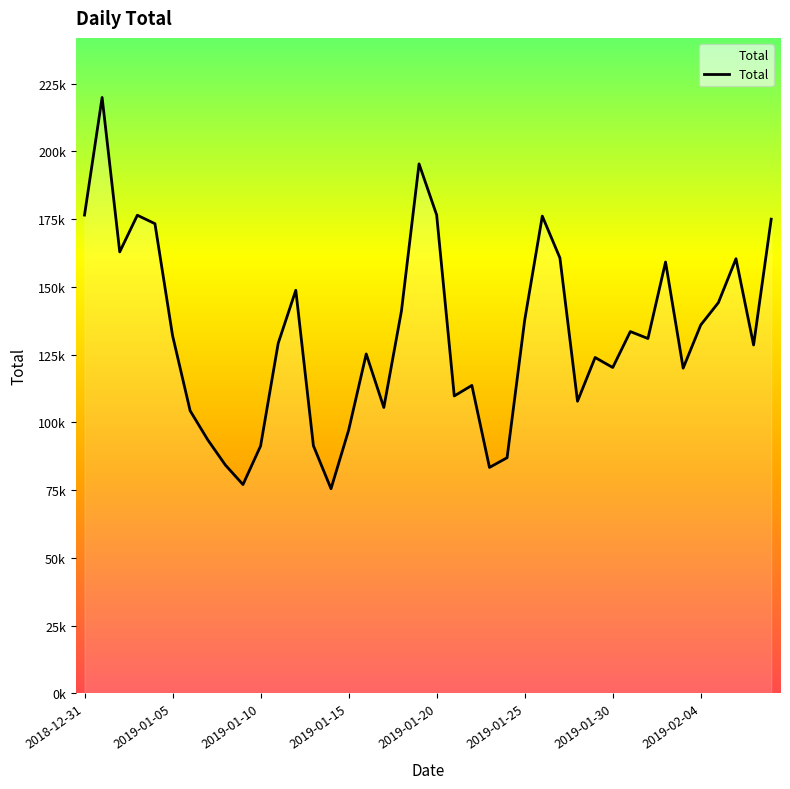

True or false: there are more than 1 points higher than both neighbors.

True